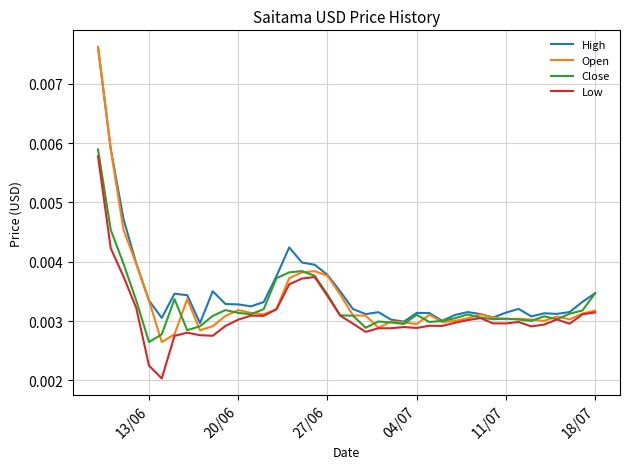

Which series has the widest spread of values?

Open